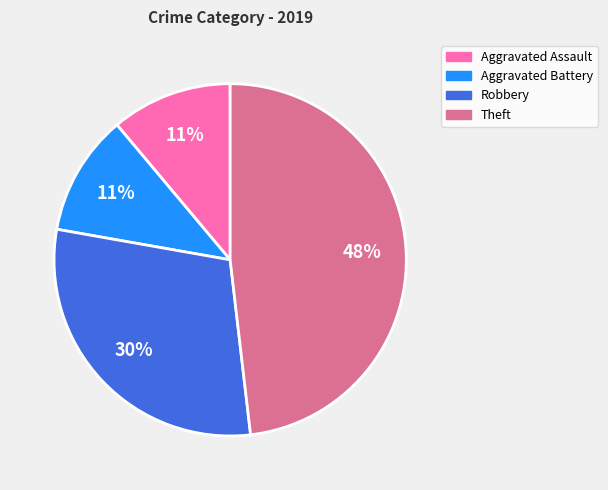

Do Robbery and Aggravated Battery together represent more than half of the pie?

No